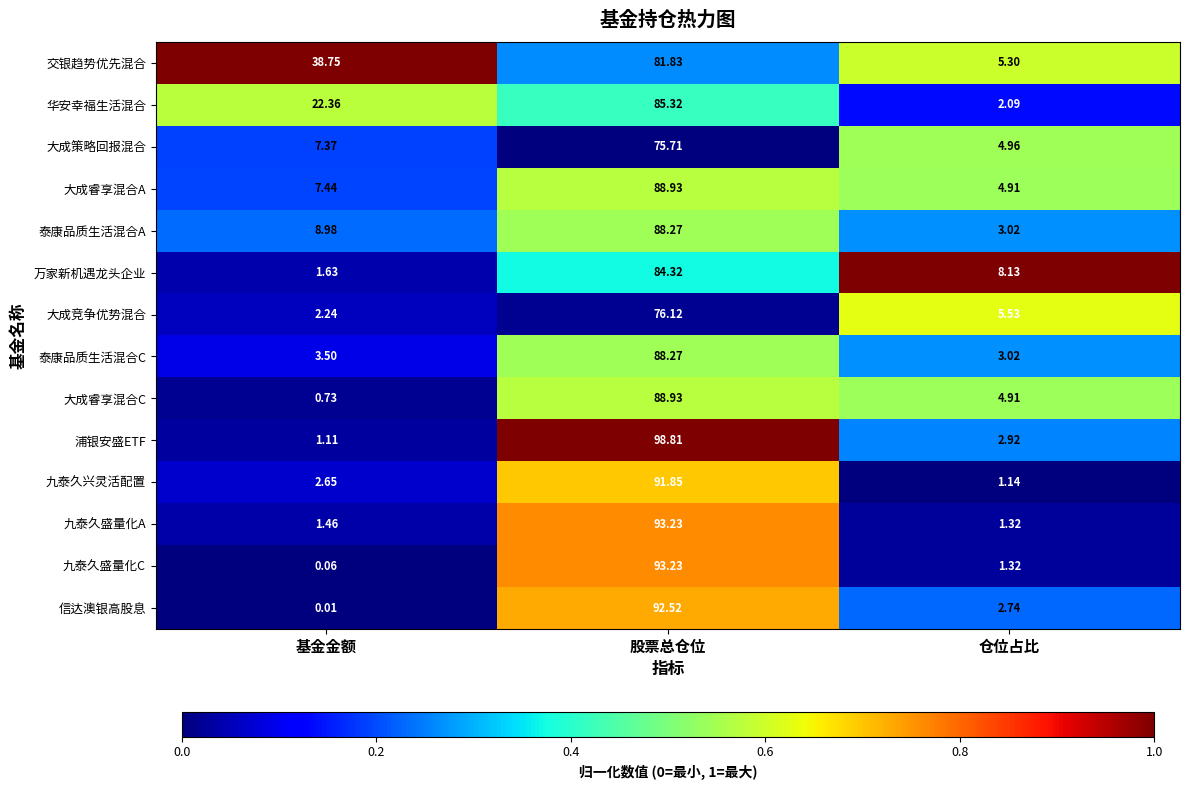

Which series has the widest spread of values?

浦银安盛ETF